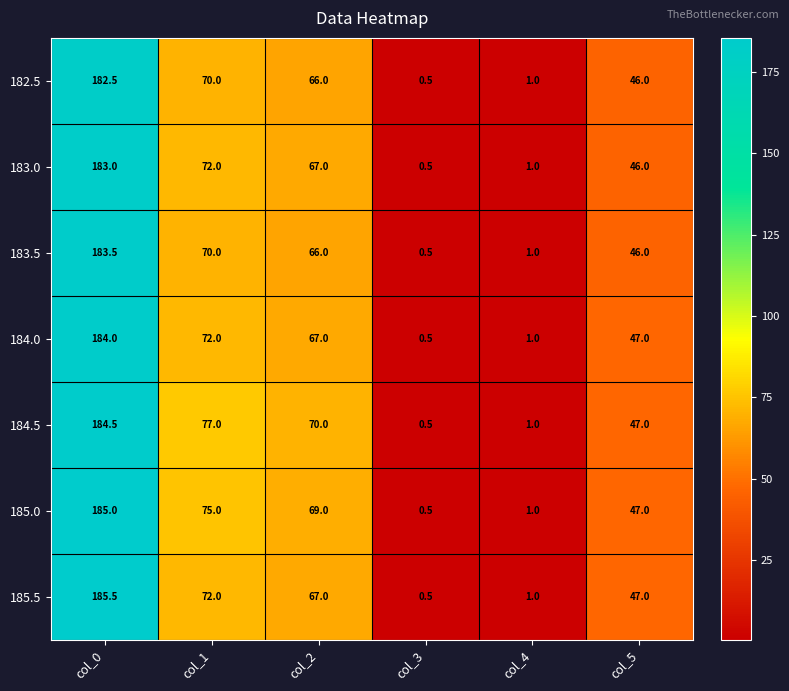

Which label corresponds to the smallest value in the chart?

col_3